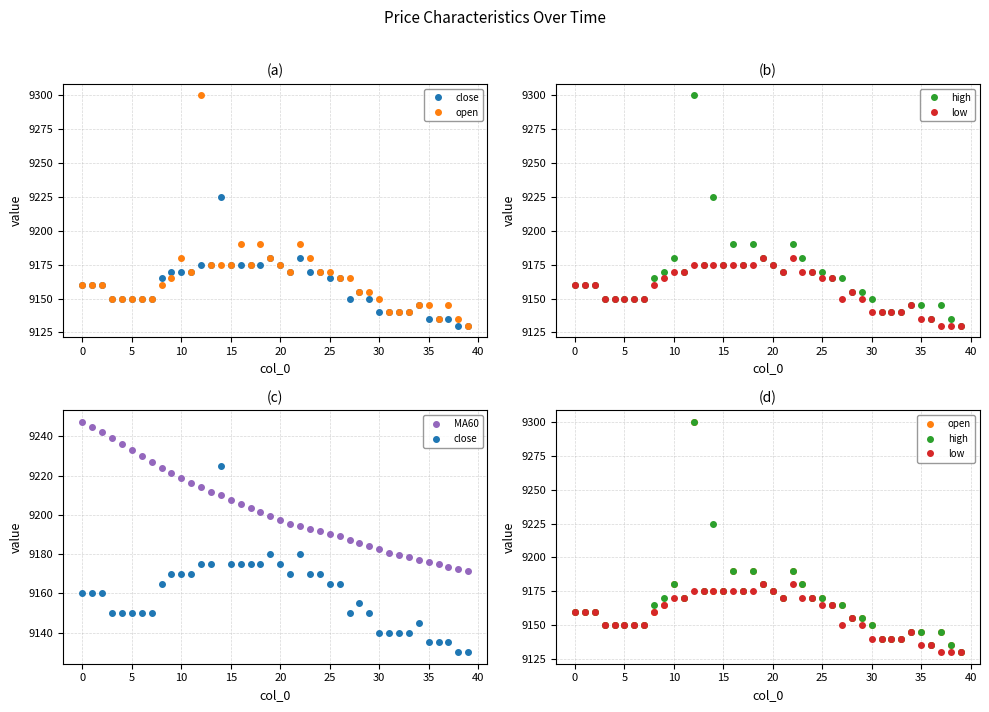

Between 15 and 45, which series saw the biggest shift?

open